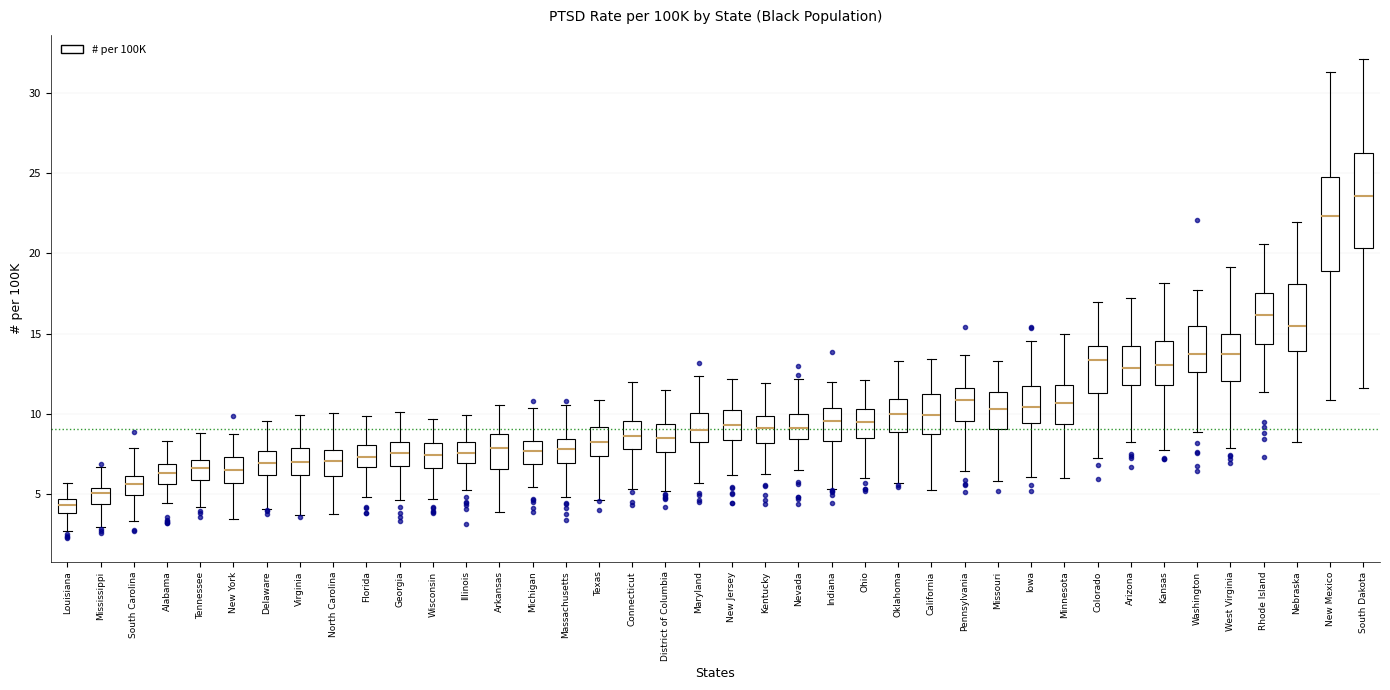

Where is the upper edge of the box for Washington on the y-axis? The values are not printed on the chart, so give them approximately, as read against the axis.

15.5